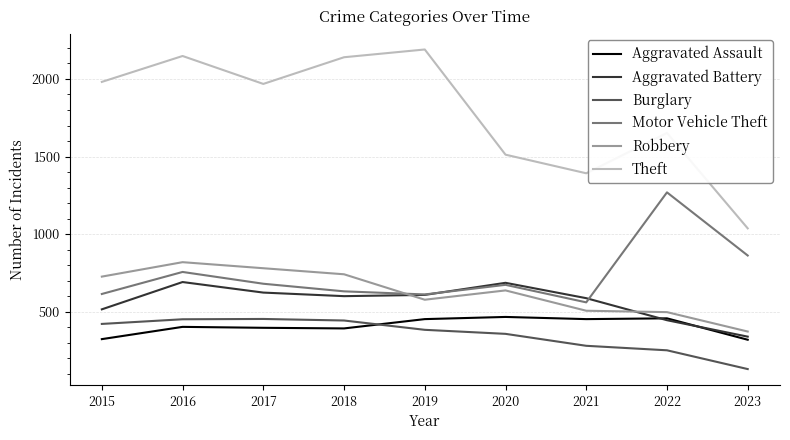

What is the difference between the highest and lowest values at 2019?

1807